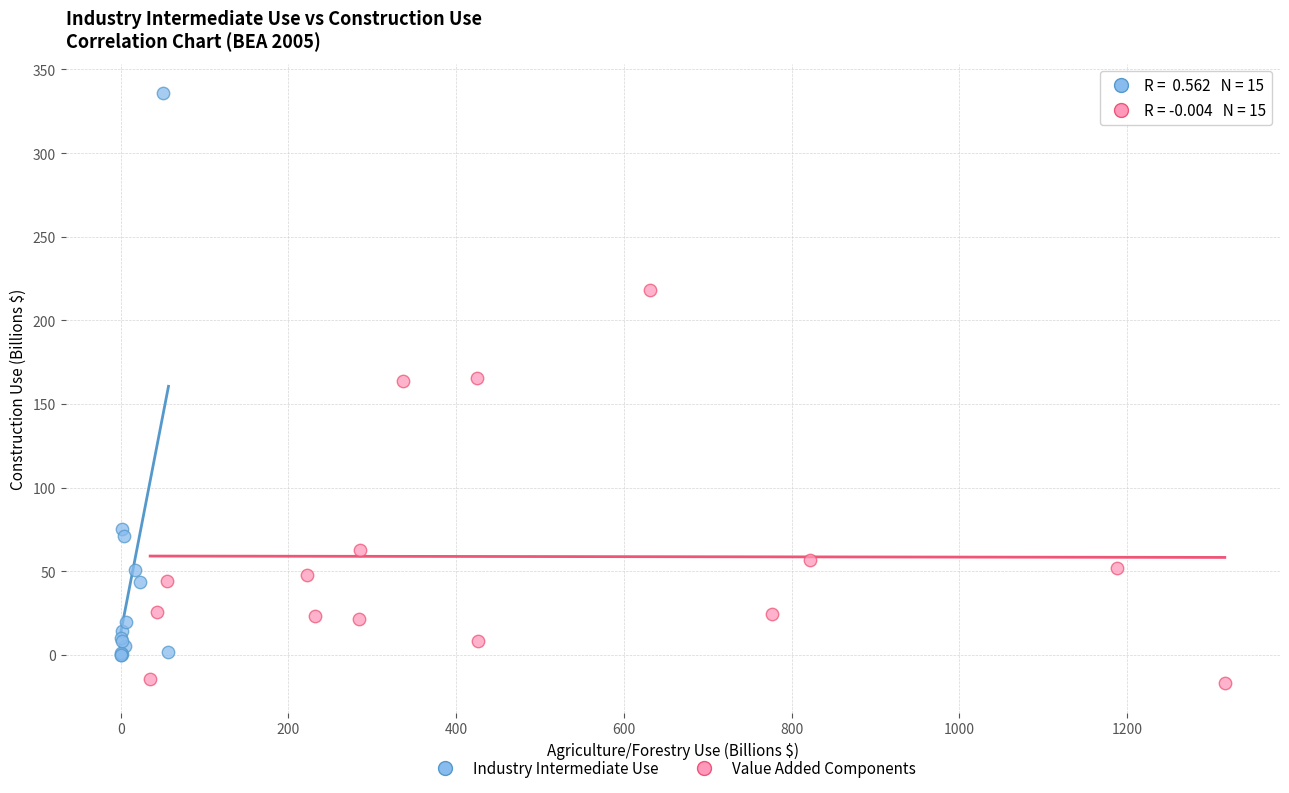

Which series contains the highest Y value?

Industry Intermediate Use